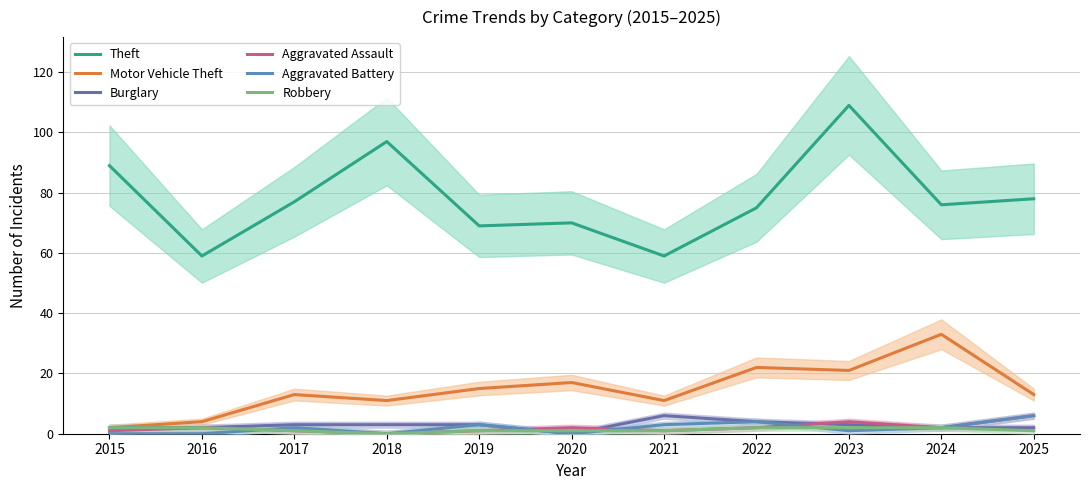

At which category does Aggravated Battery reach its first local valley?

2018